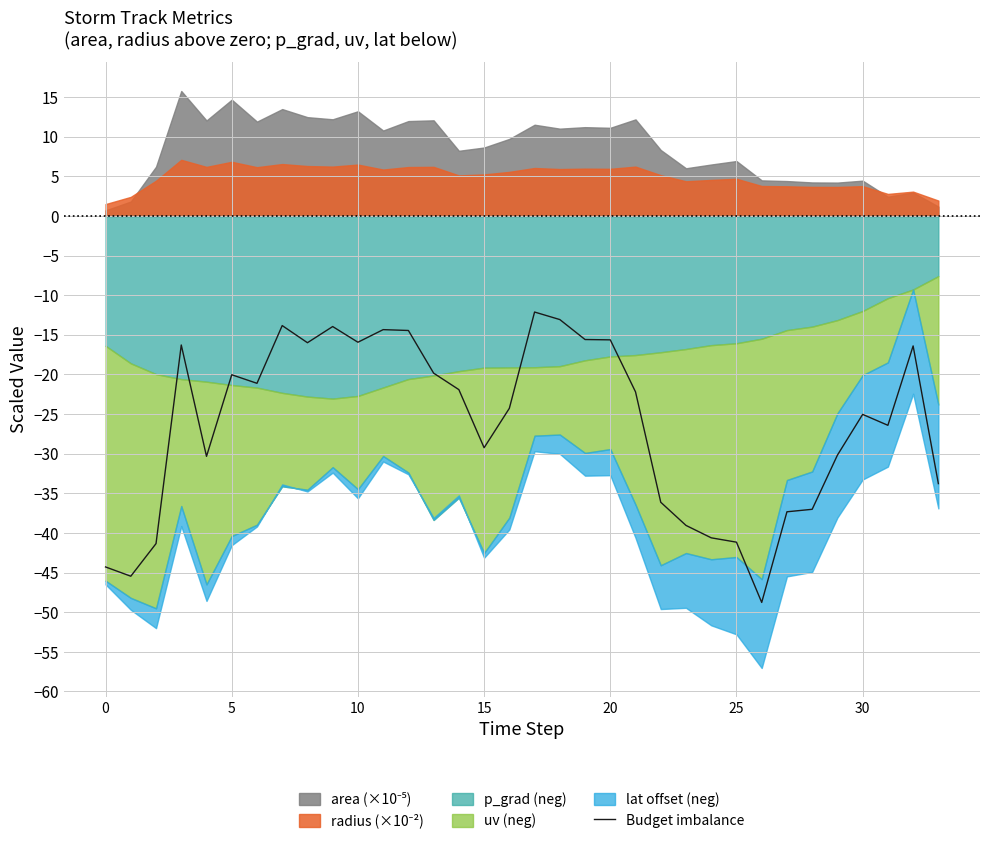

What is the maximum value for Budget imbalance?

-12.1